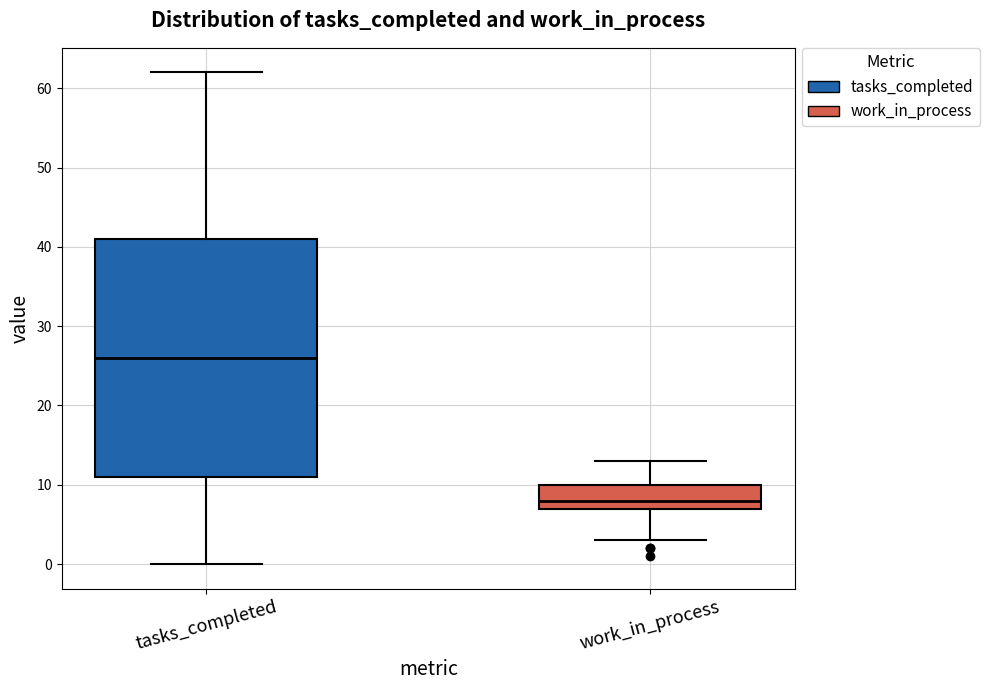

Which box has the lowest median line?

work_in_process